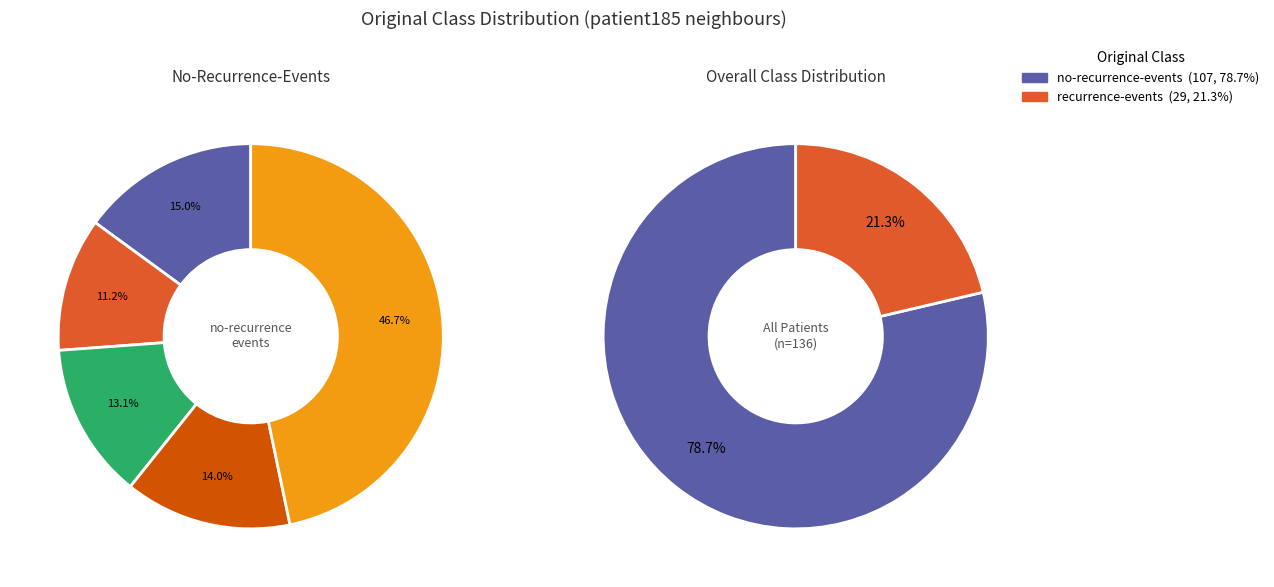

What percentage is NOT represented by recurrence-events?

78.7%